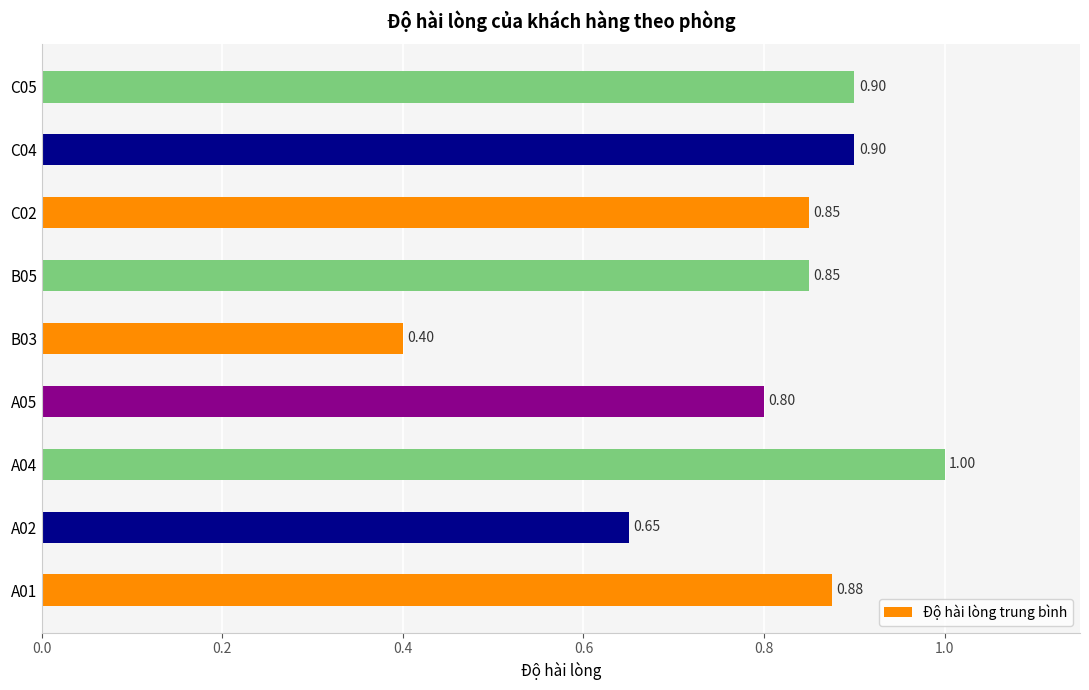

What is the sum of the values at C02 and A04?

1.9